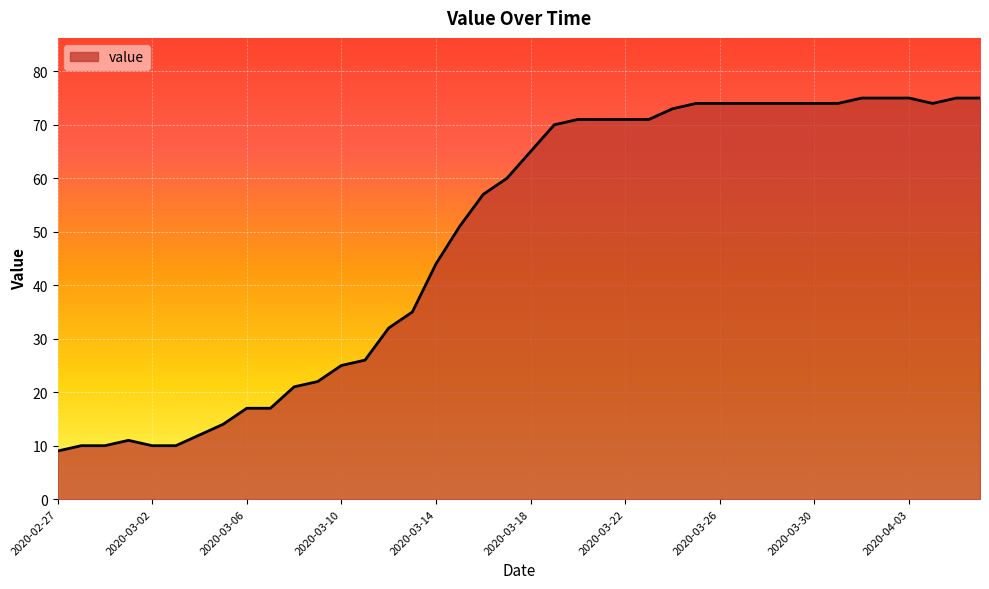

How many distinct data groups are displayed?

1